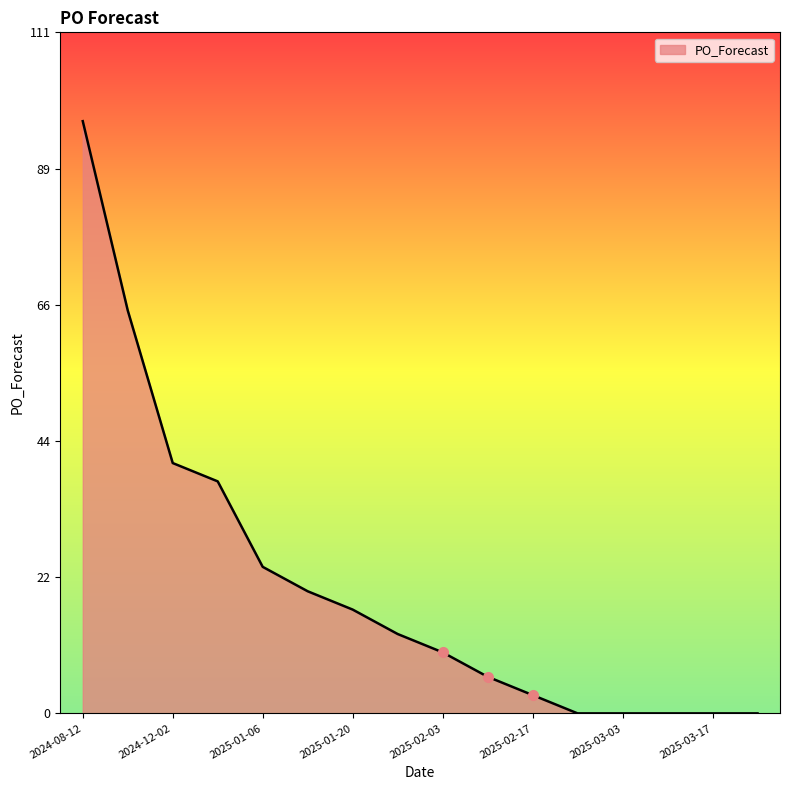

What is the difference between the maximum and minimum values?

97